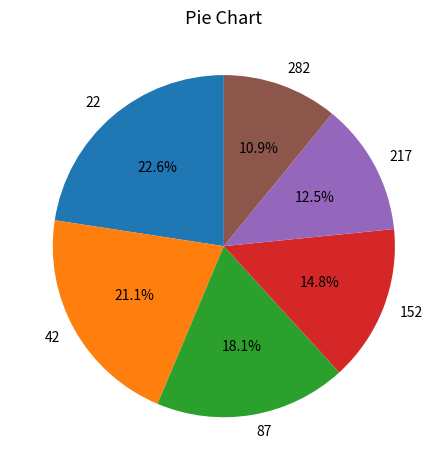

Which category has the biggest portion of the pie?

22